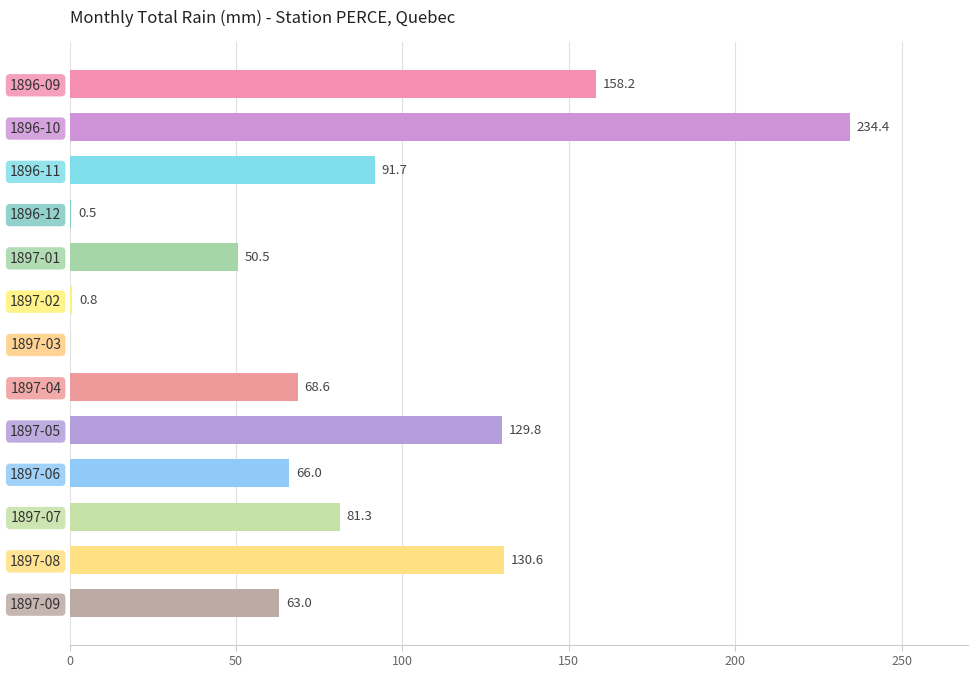

What is the maximum value shown in the chart?

234.4